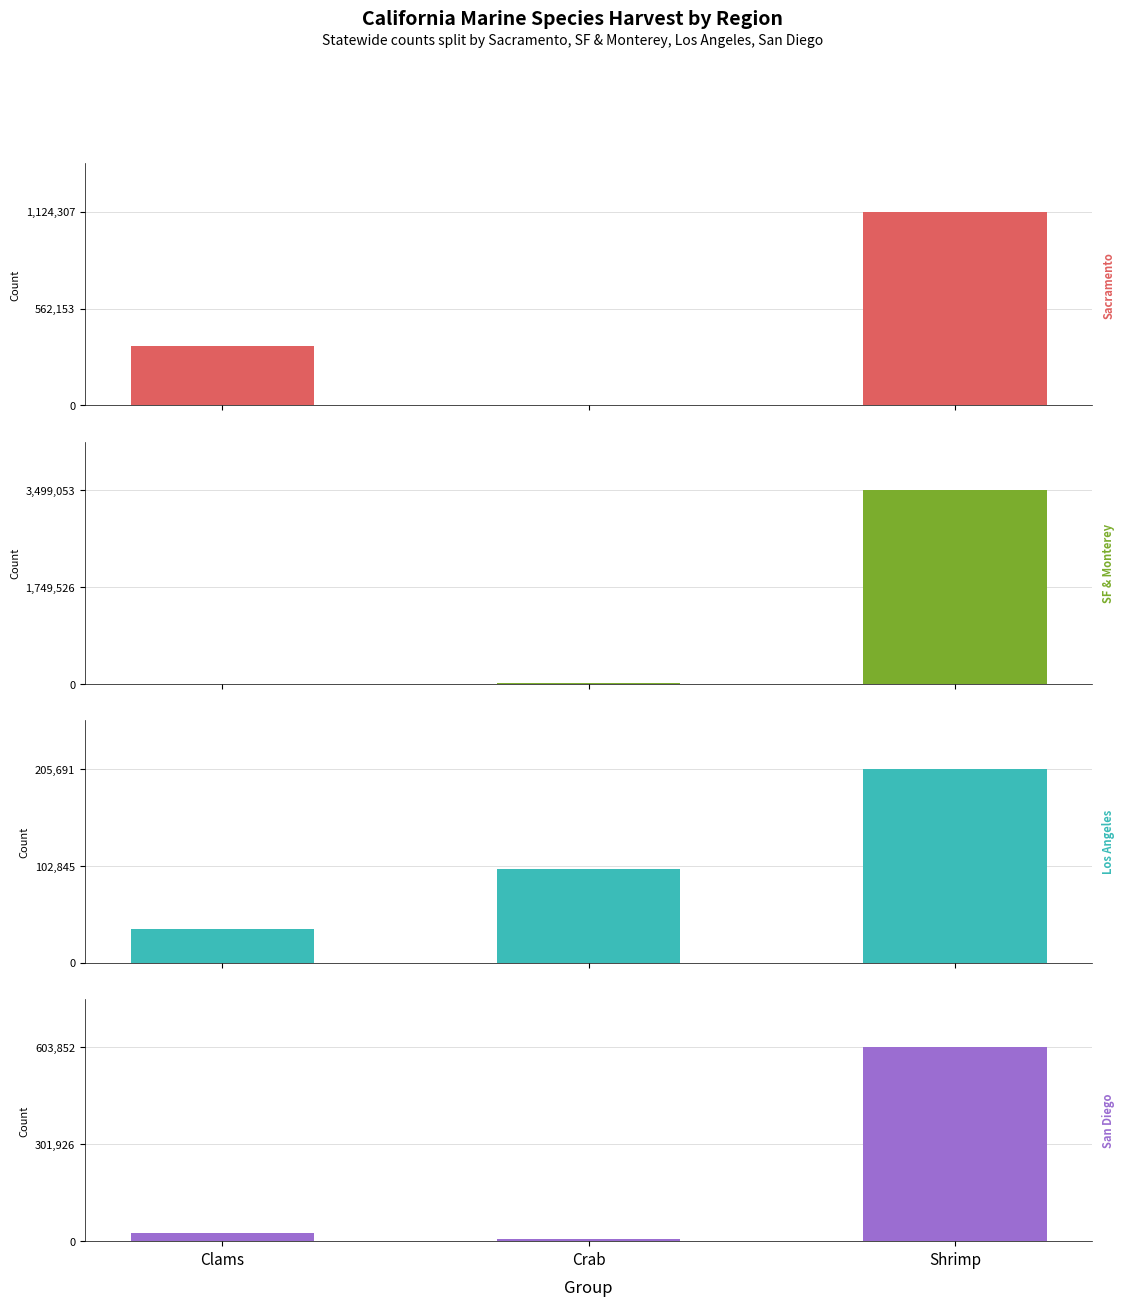

What is the difference between the Sacramento values at Shrimp and Clams?

777054